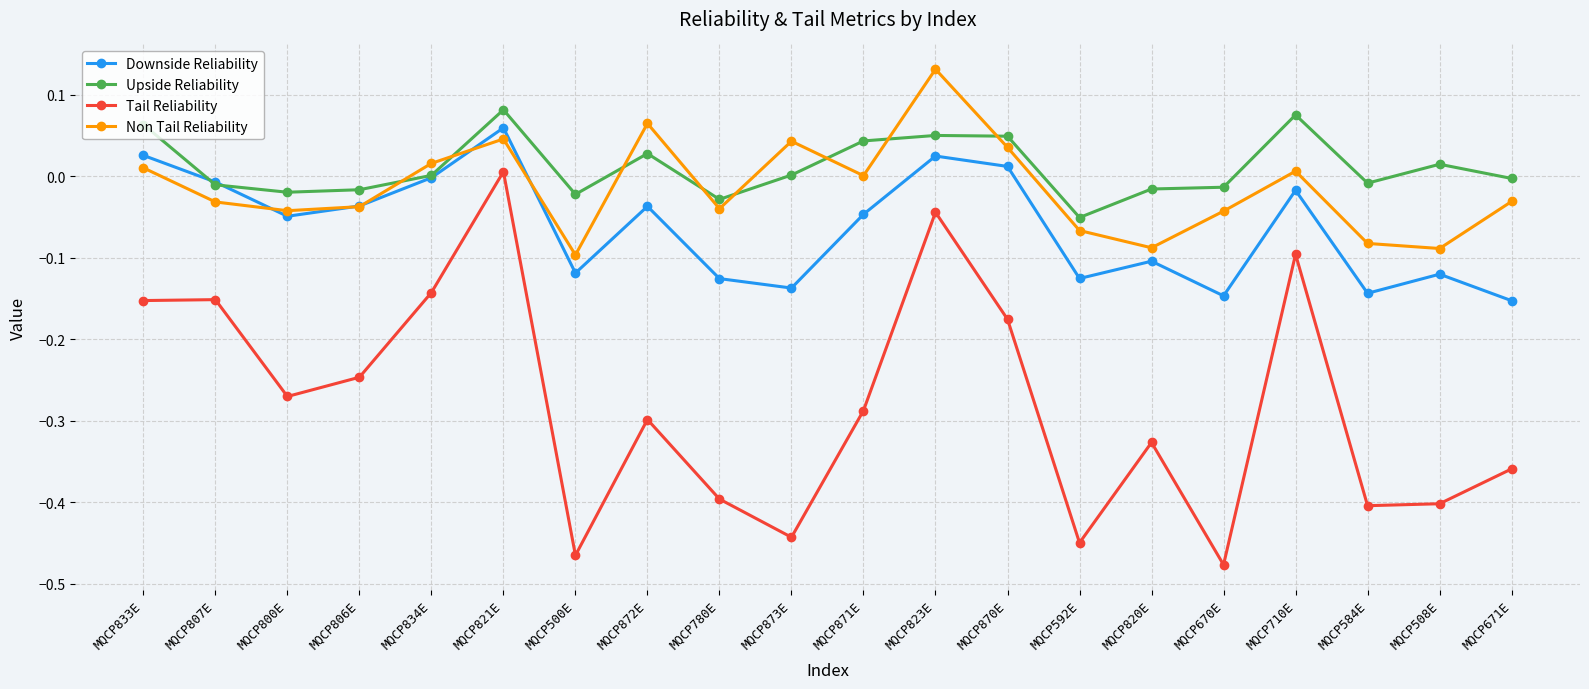

At which label does Downside Reliability first exceed 0?

MQCP833E